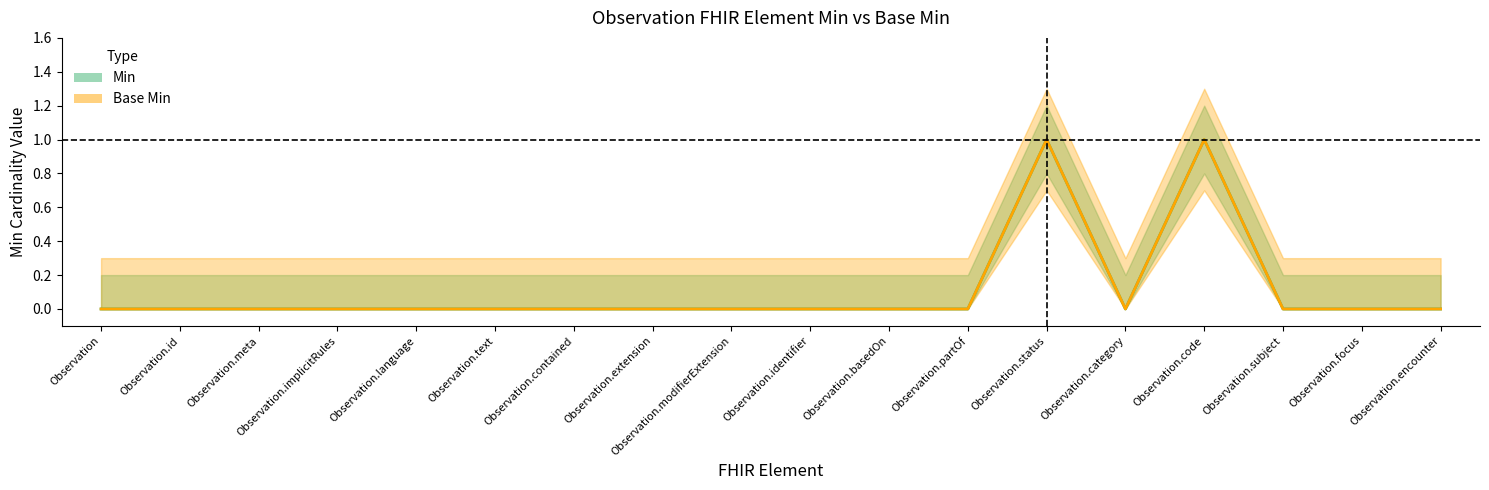

At which label is Base Min closest to 0?

Observation